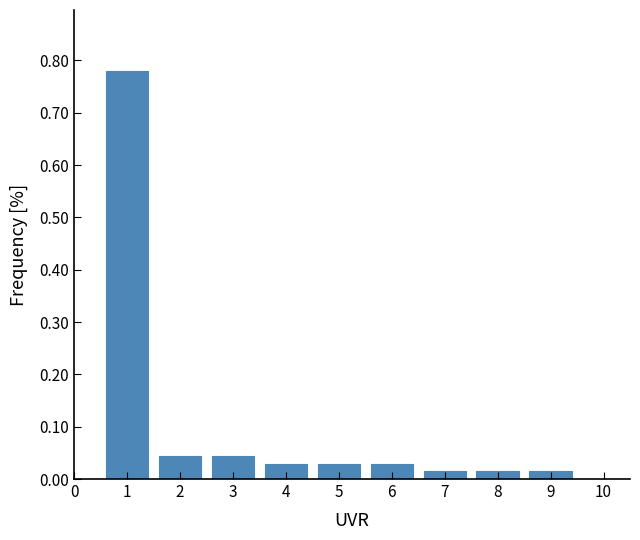

How tall is the bar that spans 2.5 to 3.5 on the x-axis? The values are not printed on the chart, so give them approximately, as read against the axis.

0.04